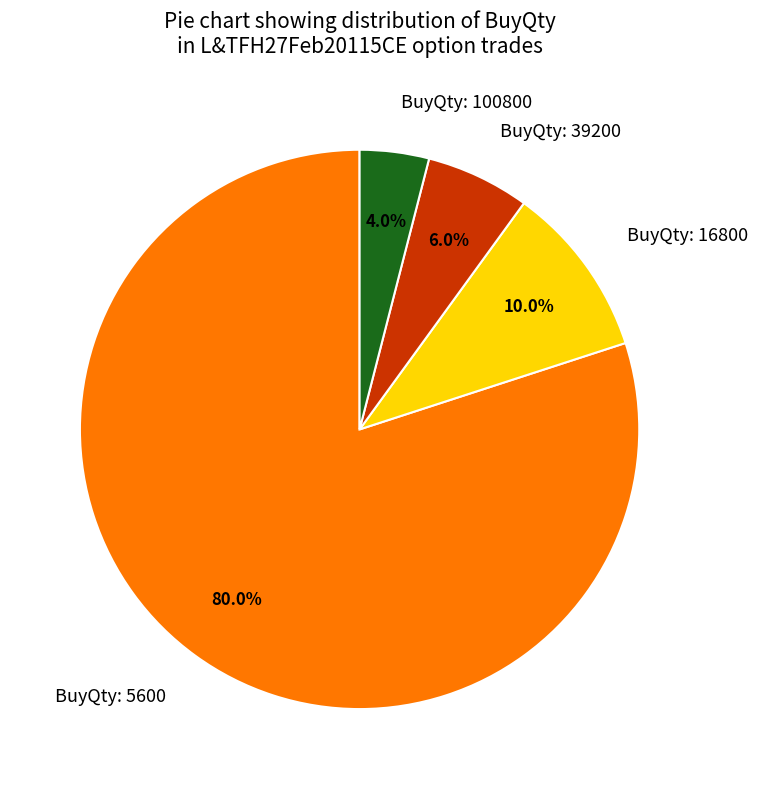

Count the number of slices in the pie.

4